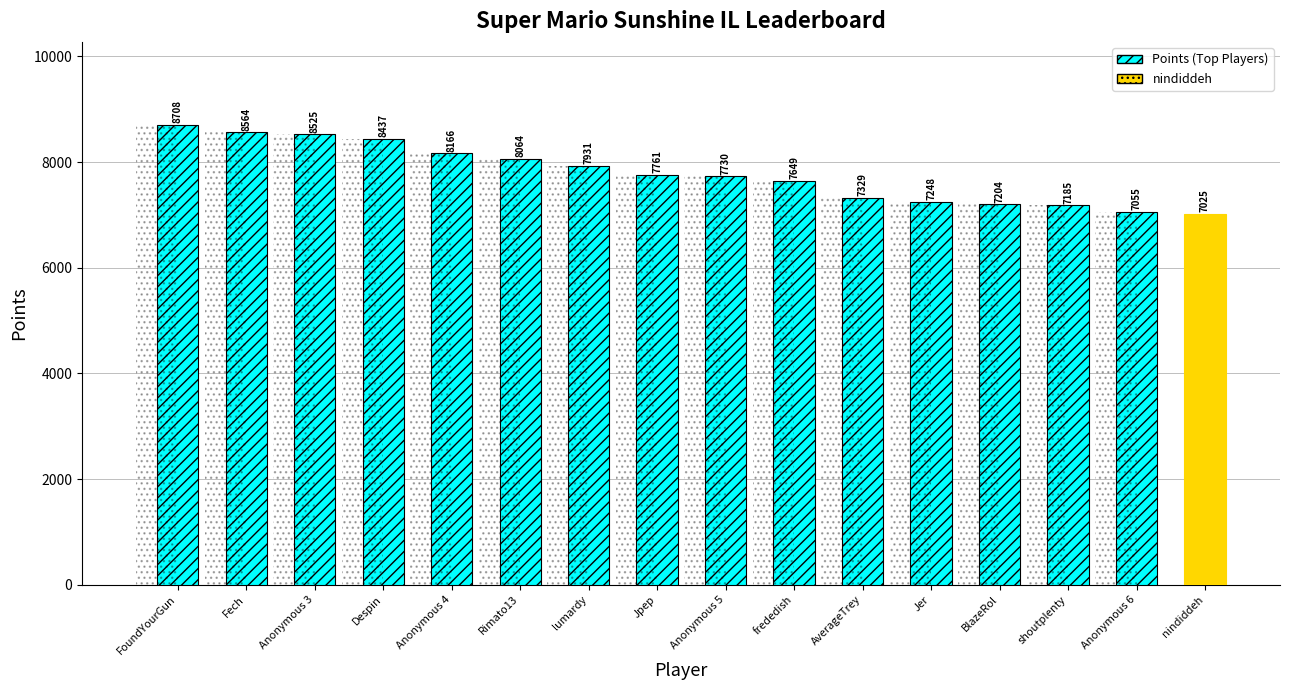

Which has a higher value, AverageTrey or Anonymous 3?

Anonymous 3